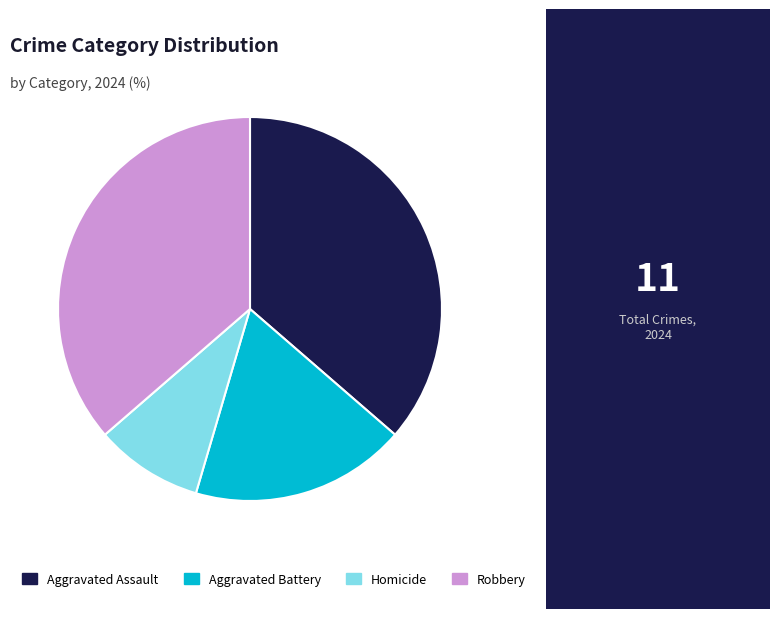

True or false: Aggravated Battery accounts for 12% of the total.

False